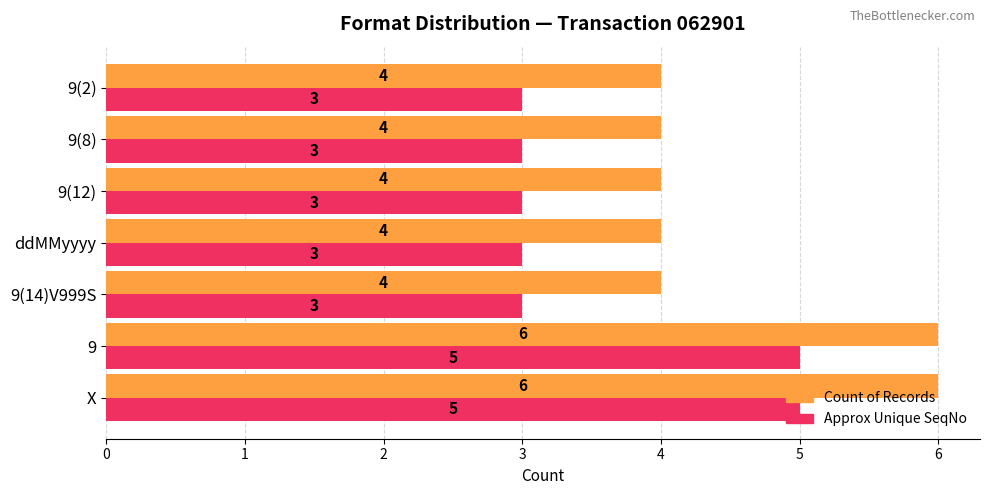

What is the average value of the Count of Records series?

5